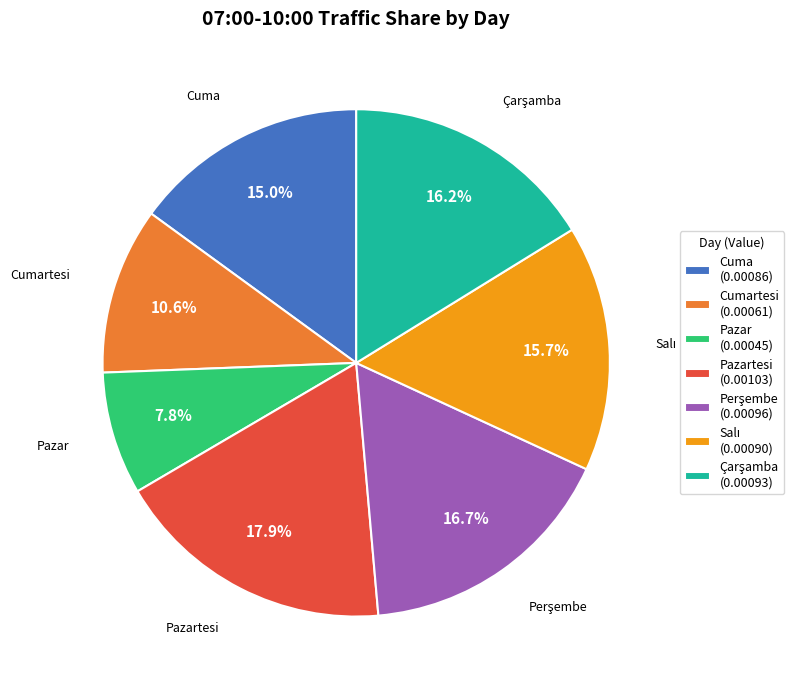

What is the smallest slice in the pie chart?

Pazar (0.00045)